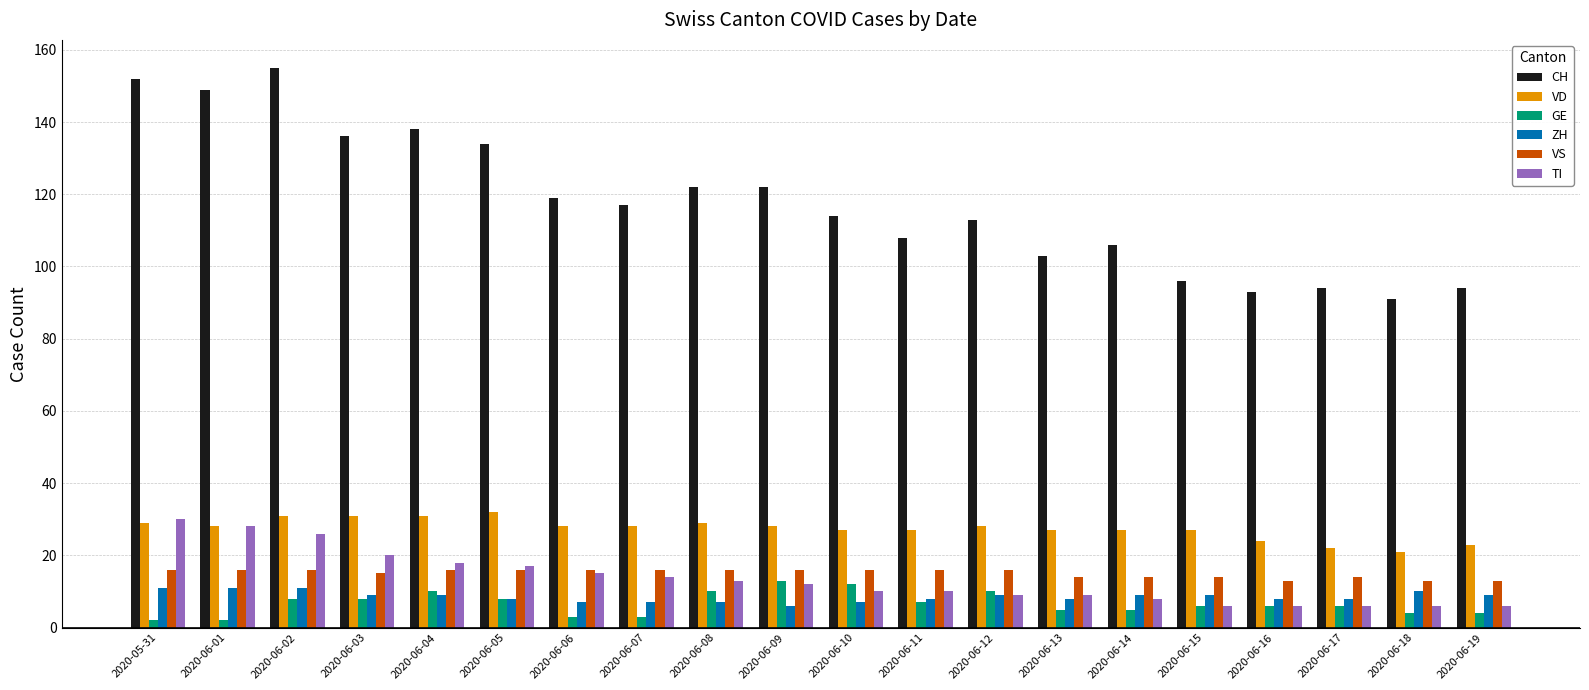

What is the maximum value shown in the chart?

155